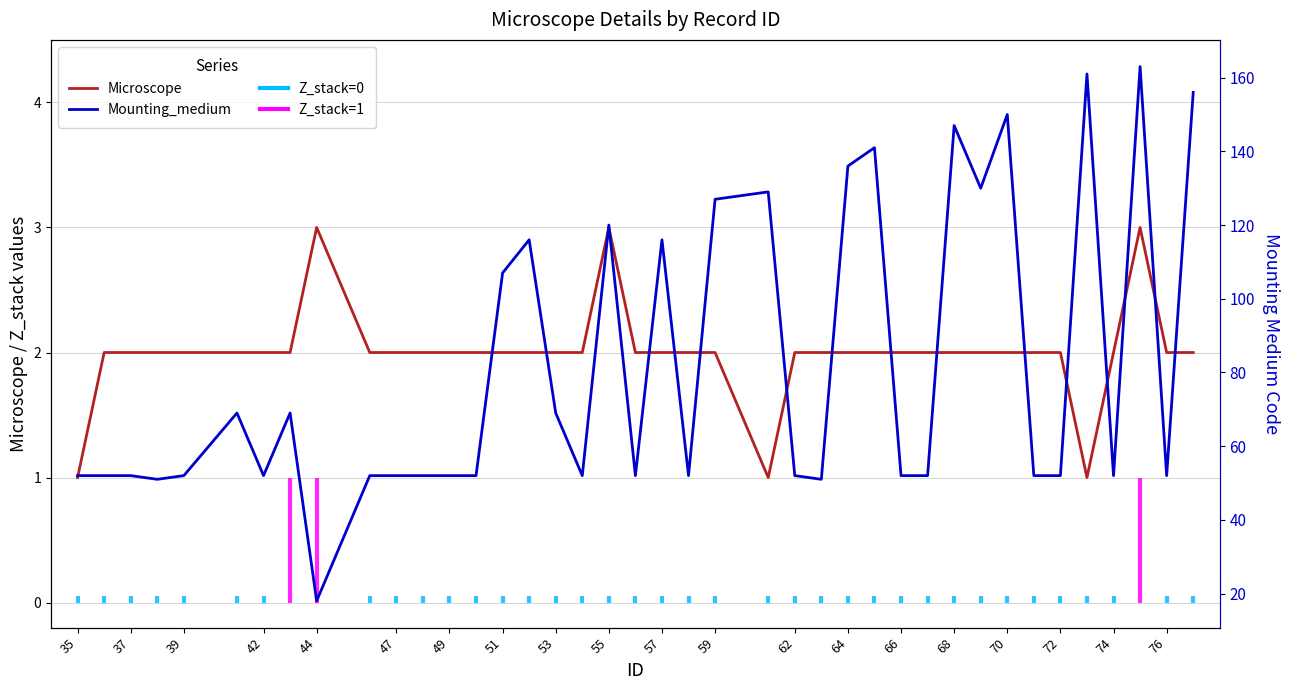

What is the sum of all Microscope values?

80